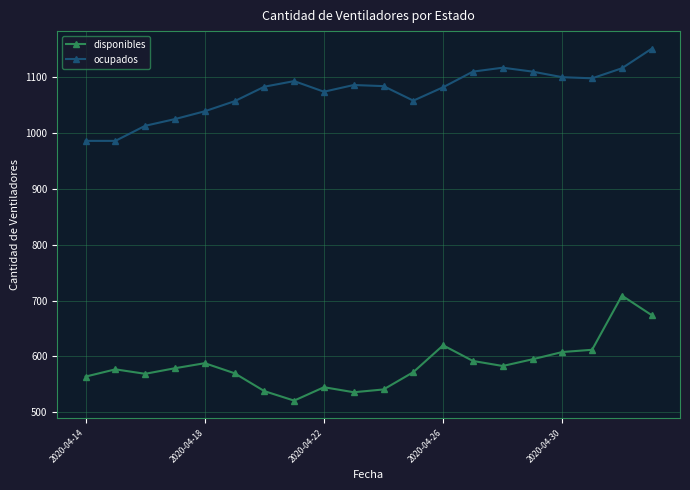

True or false: disponibles and ocupados intersect in this chart.

False